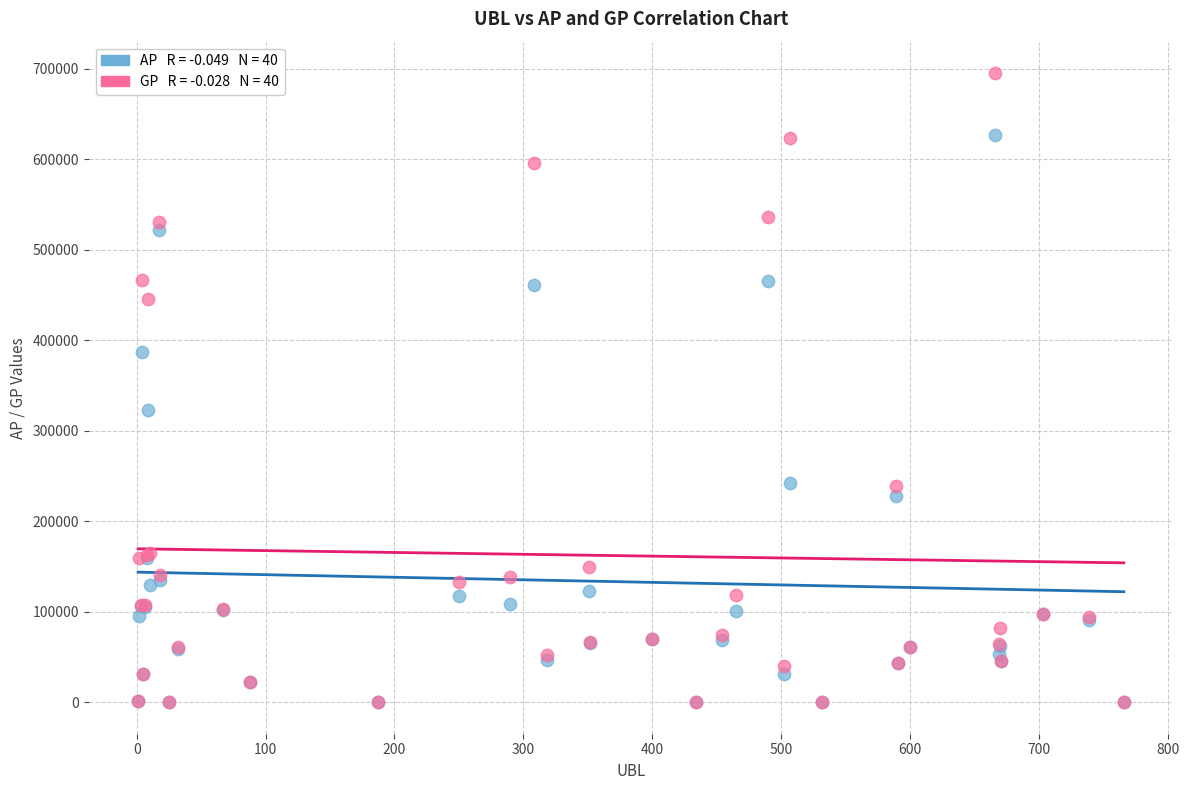

Across all series, what Y value is closest to 347581?

322821